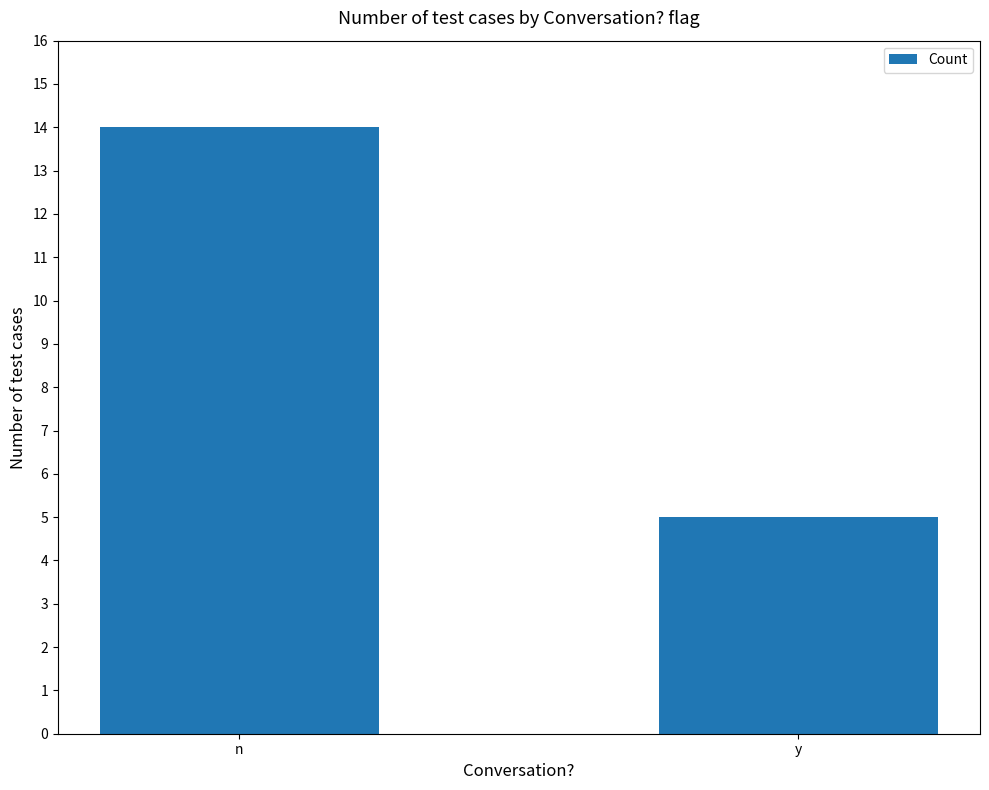

What is the change in value from n to y?

-9